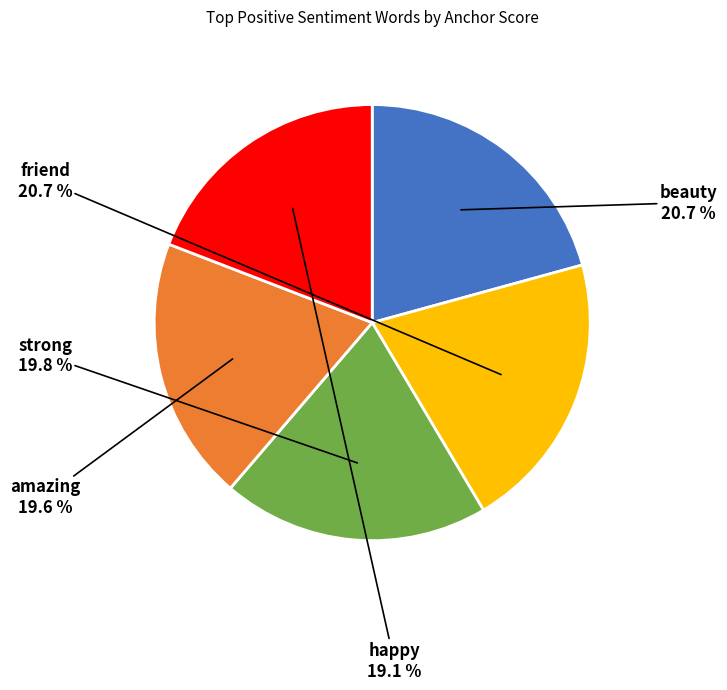

Does any single category account for the majority?

No